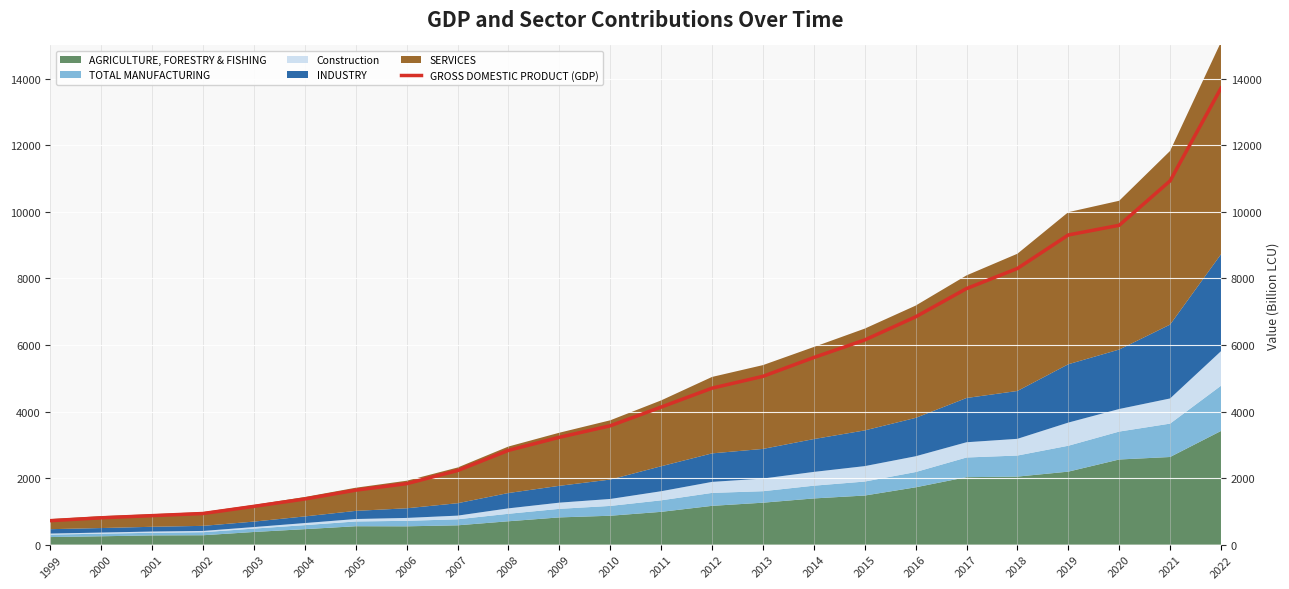

What is the average value?

4718